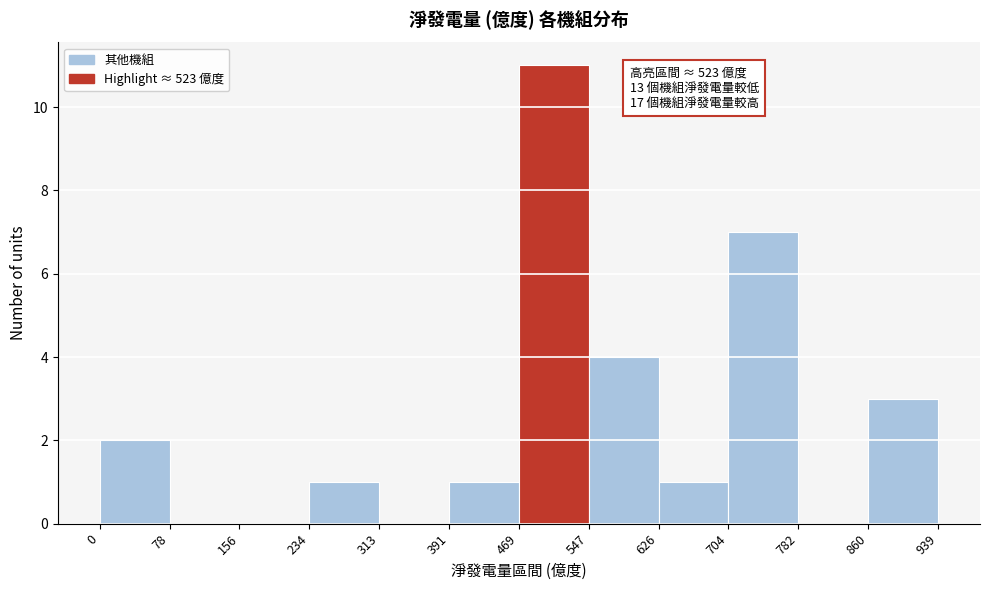

Over which range of the x-axis is the bar tallest?

469 to 547